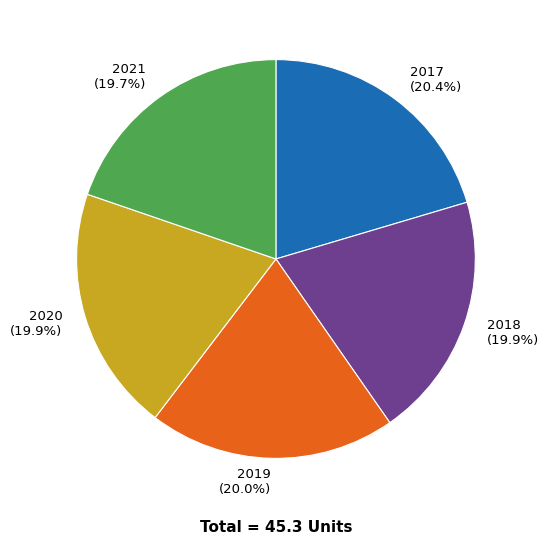

To the nearest percent, what portion does 2019 represent?

20%